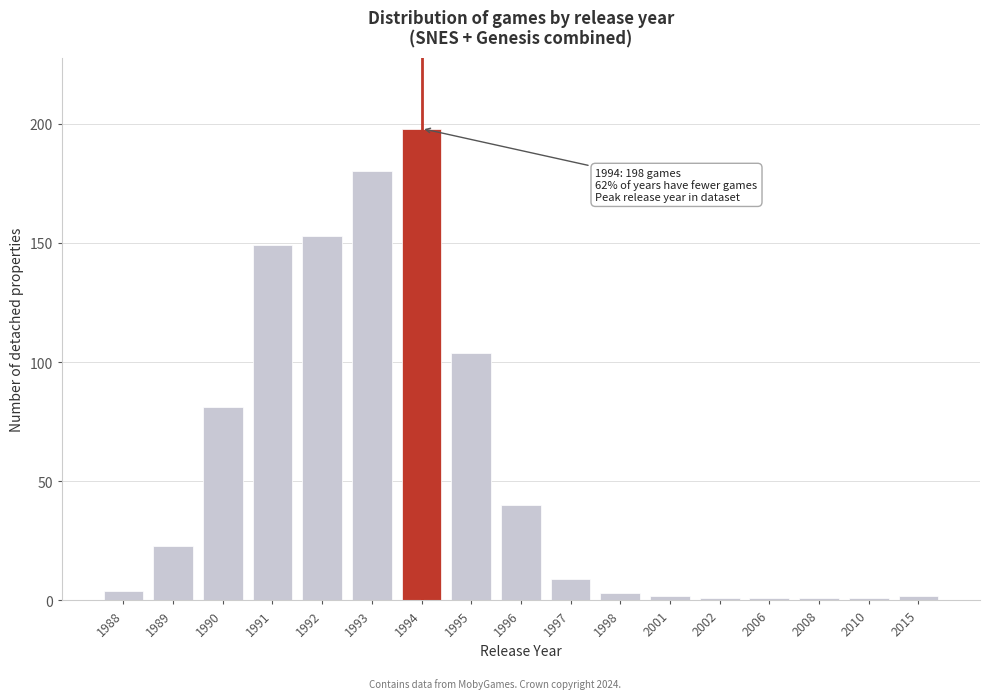

Reading left to right, list all the values displayed in this chart.

4	23	81	149	153	180	198	104	40	9	3	2	1	1	1	1	2